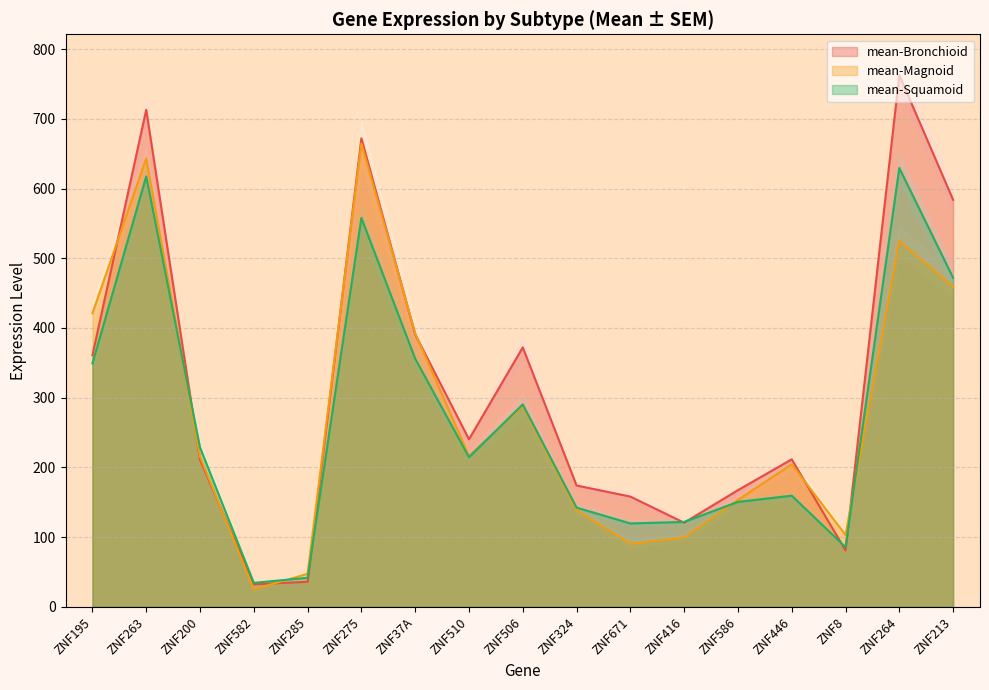

What position from the left is ZNF285?

5